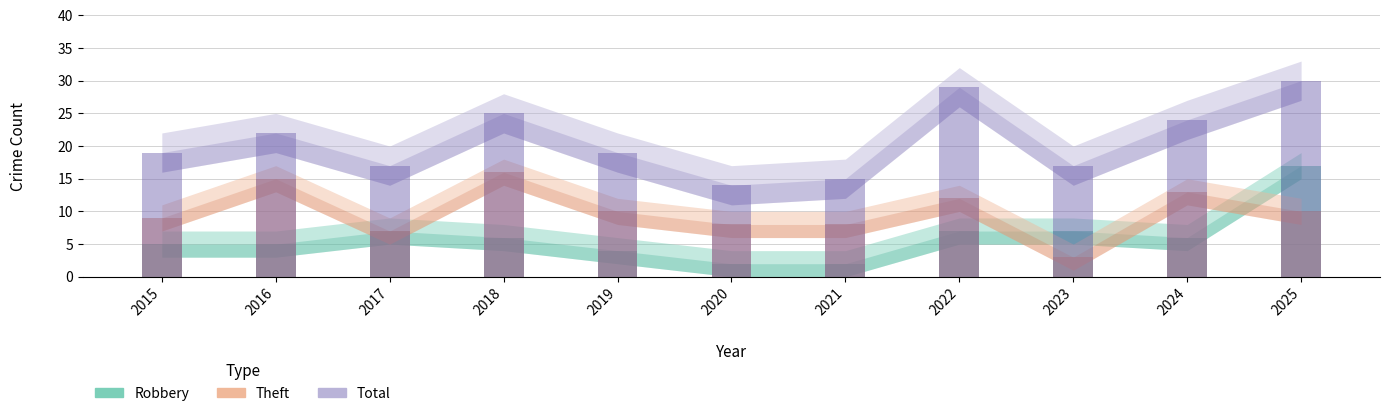

What are all the series names shown in the legend?

Robbery, Theft, Total